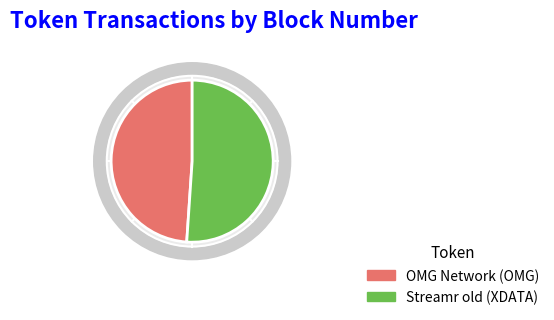

What is the smallest slice in the pie chart?

OMG Network (OMG)